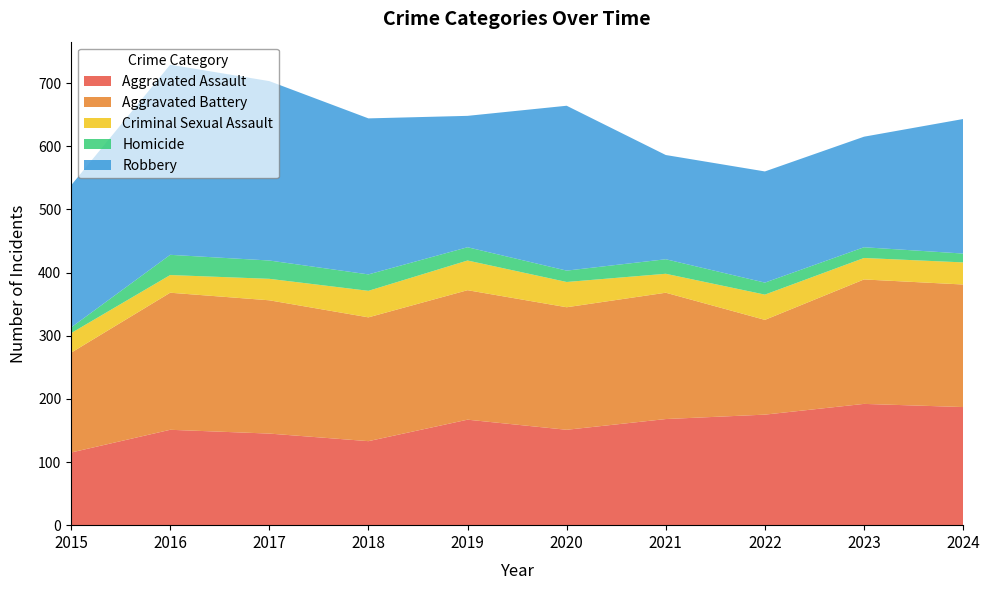

Reading left to right, transcribe all the data shown in this chart.

Aggravated Assault: 115	151	145	133	167	151	168	175	192	187
Aggravated Battery: 158	217	211	196	205	194	200	150	197	194
Criminal Sexual Assault: 31	28	34	42	47	40	30	40	34	35
Homicide: 9	32	29	26	21	18	23	19	17	14
Robbery: 225	301	284	247	208	261	165	176	175	213